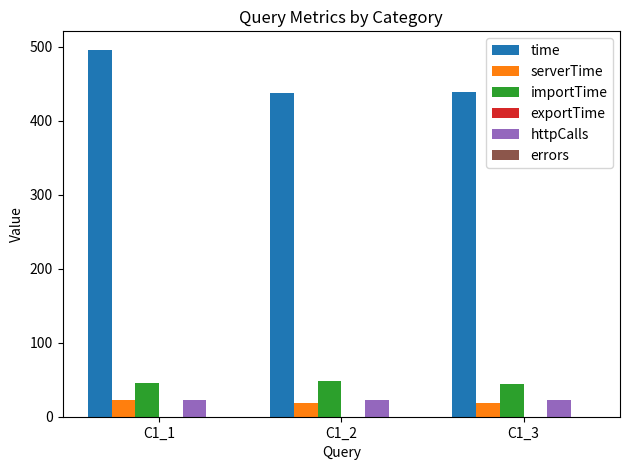

What is the sum of all time values?

1371.4